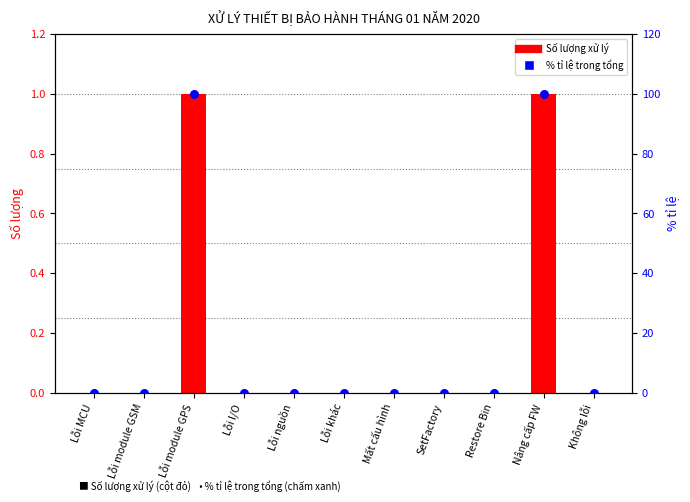

Which series has the largest Y range (max minus min)?

% trong tổng